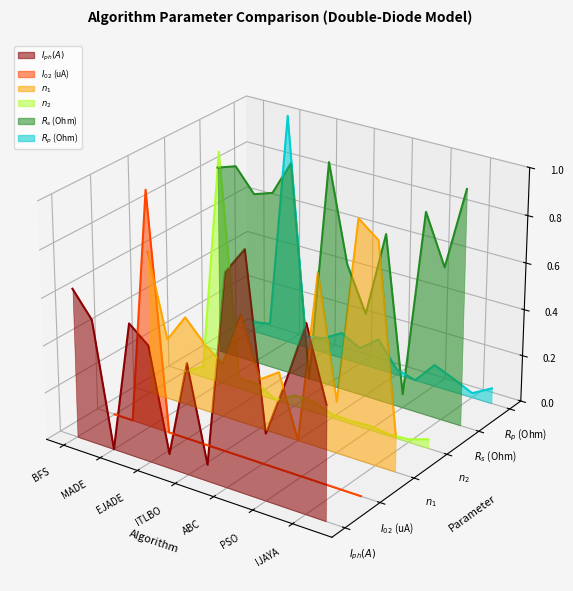

Which series ends up on top after the final intersection of $n_2$ and $R_s$ (Ohm)?

$R_s$ (Ohm)